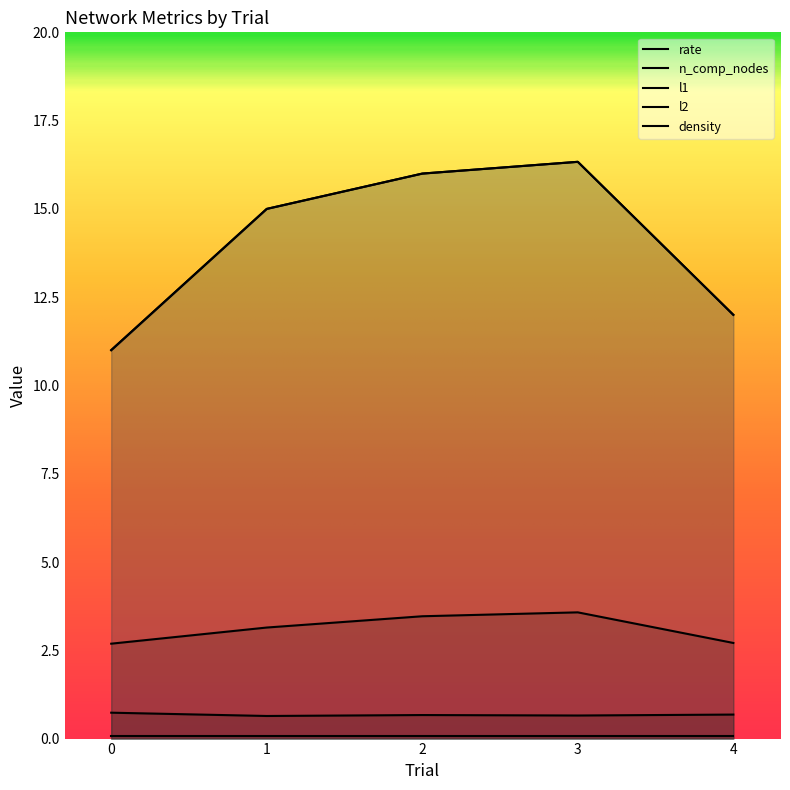

Rank the series at 2 from highest to lowest value.

n_comp_nodes, l1, l2, rate